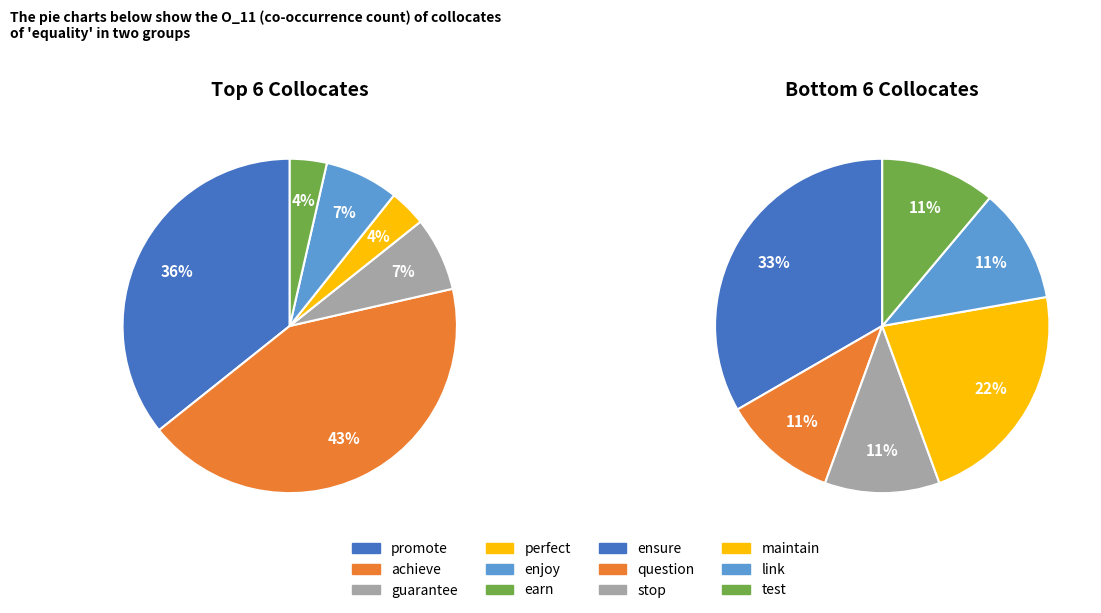

What is the ratio of the value at earn to the value at achieve?

0.1